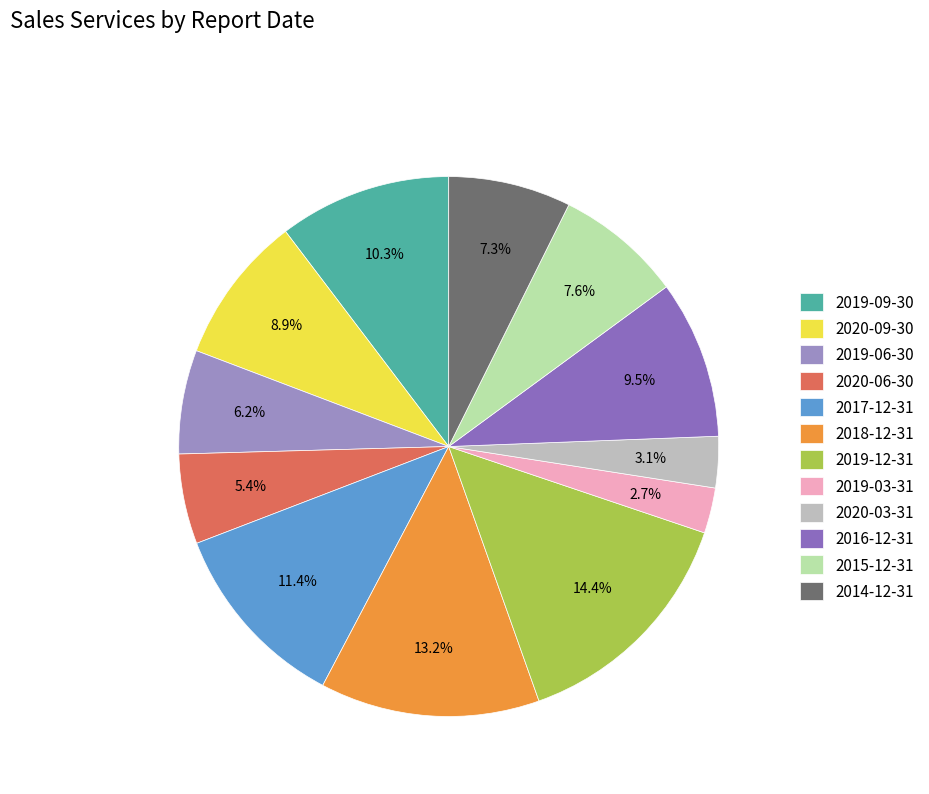

Combined, do 2019-12-31 and 2019-09-30 account for over 50%?

No